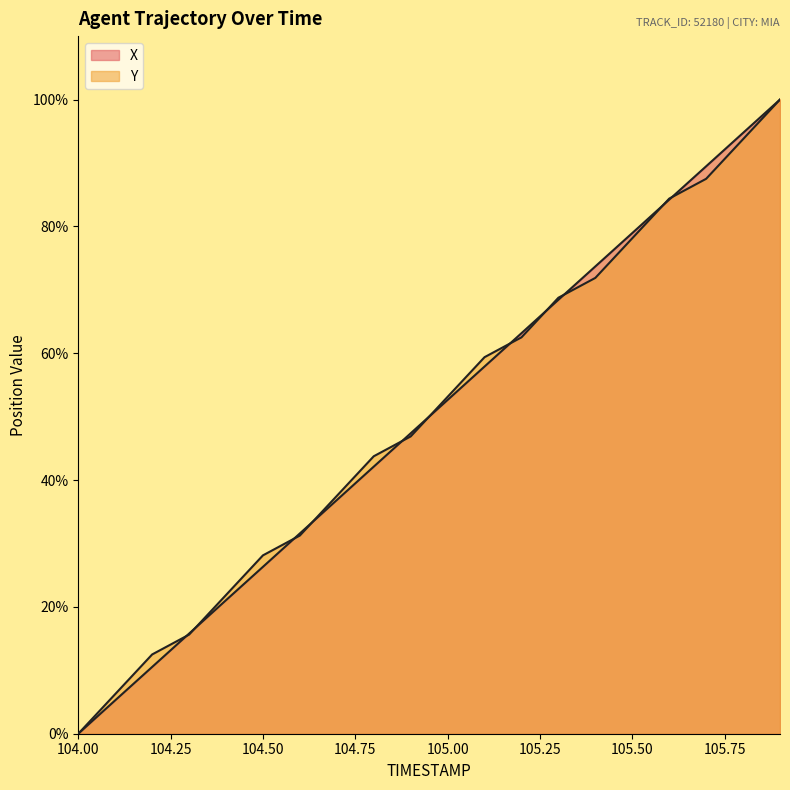

What is the total value across all series at 104.4?

42.9